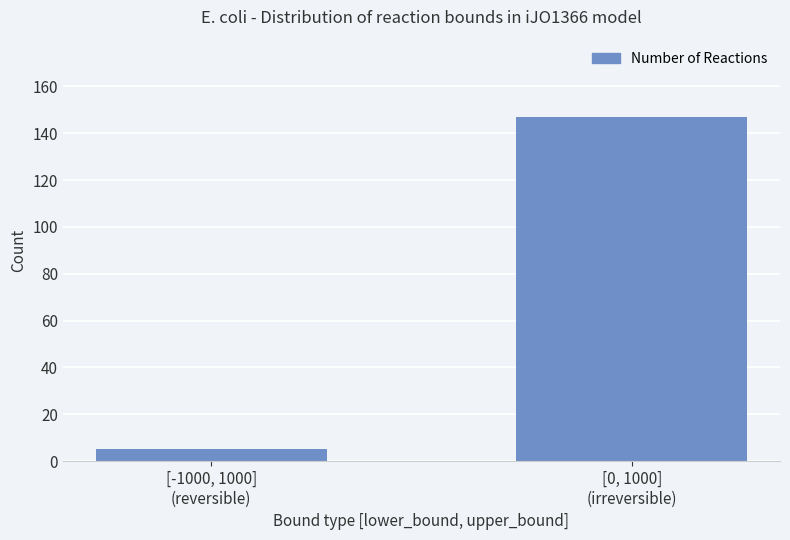

Which category has the highest value across all series?

[0, 1000]
(irreversible)